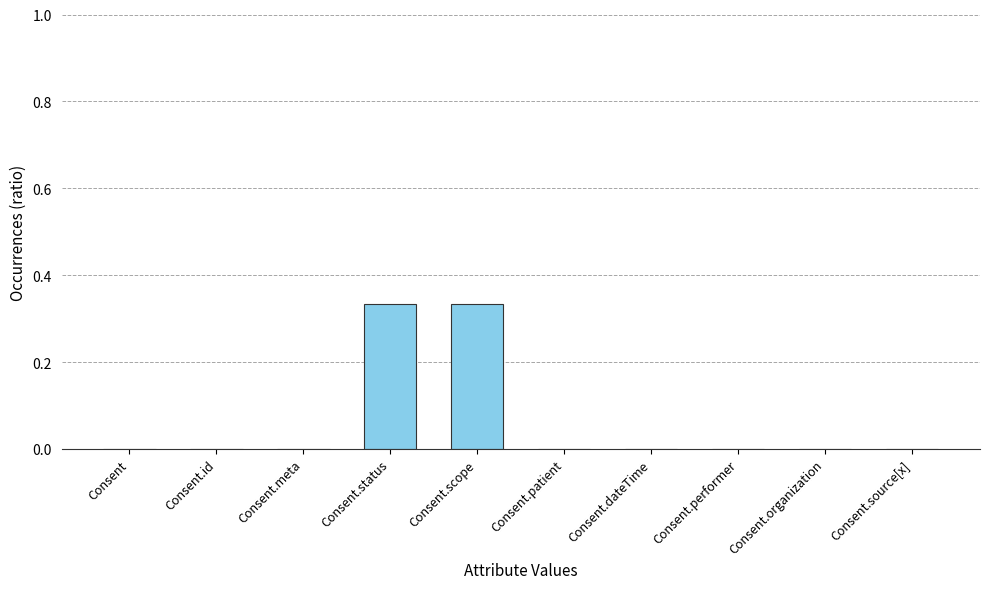

The chart shows a value of 0.0 at Consent.dateTime. True or false?

True